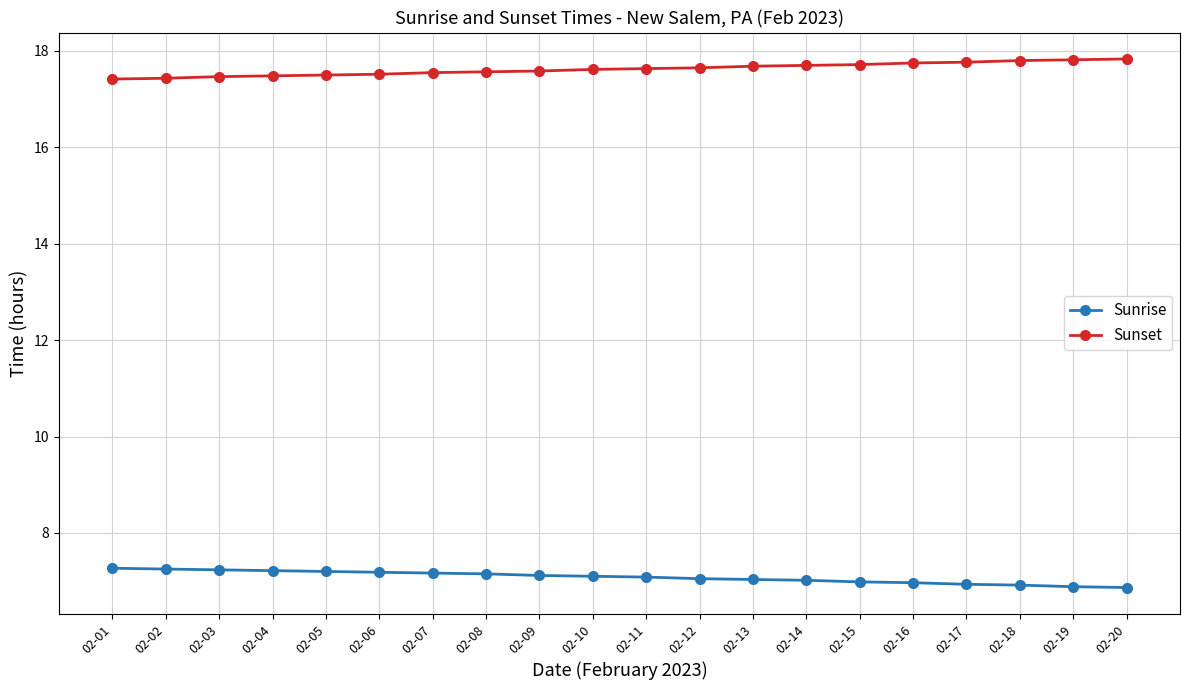

List the series in order of their overall mean, highest first.

Sunset, Sunrise